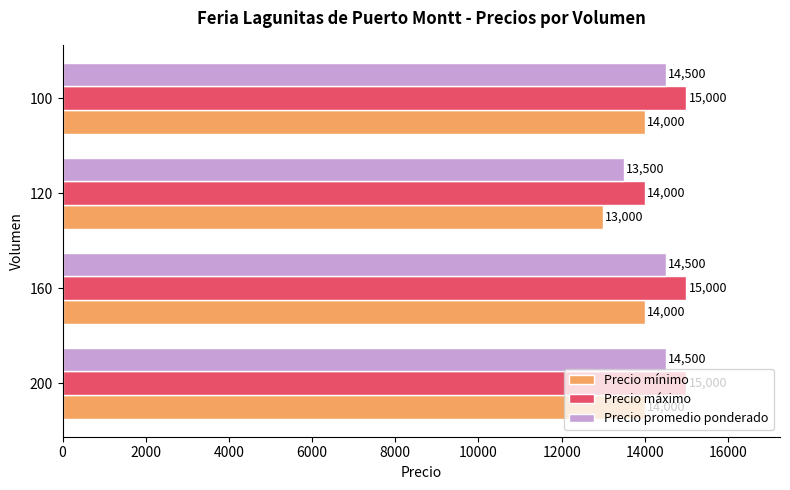

Is it true that Precio máximo equals 15000 at 200?

True